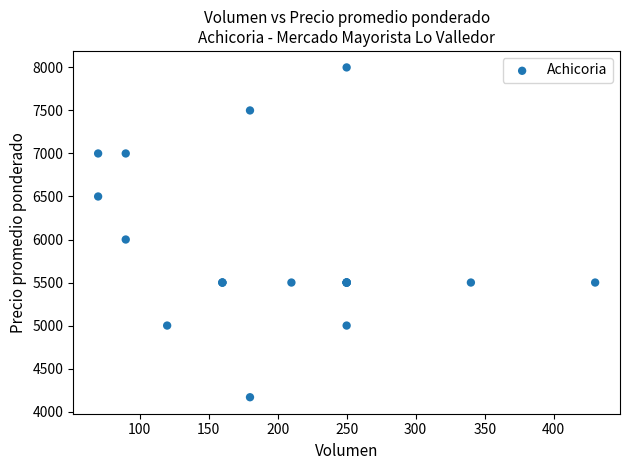

What Y value in the scatter plot is closest to 6083?

6000